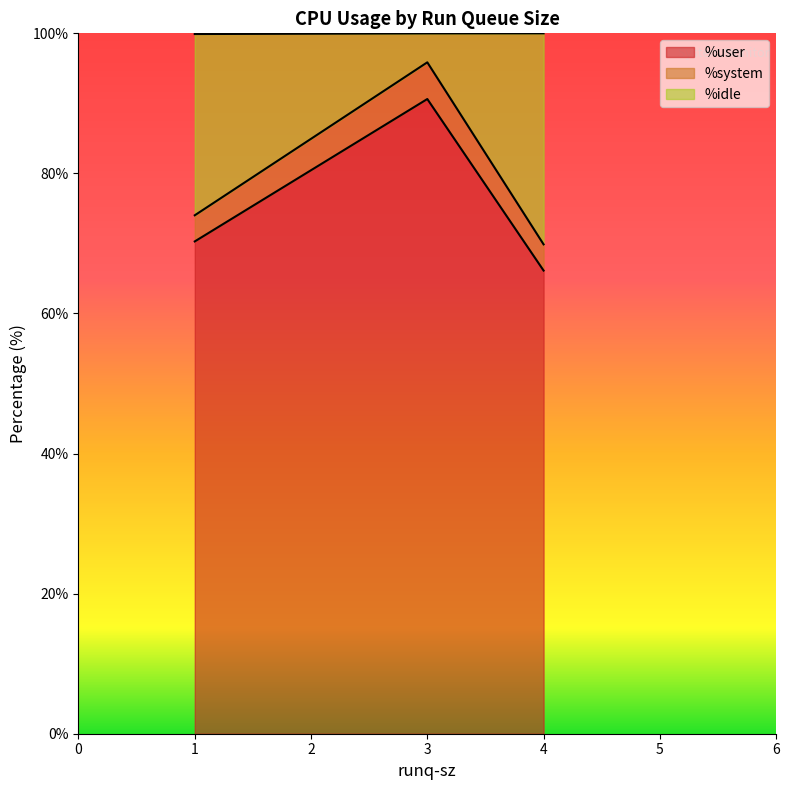

How many data points does each series have?

3